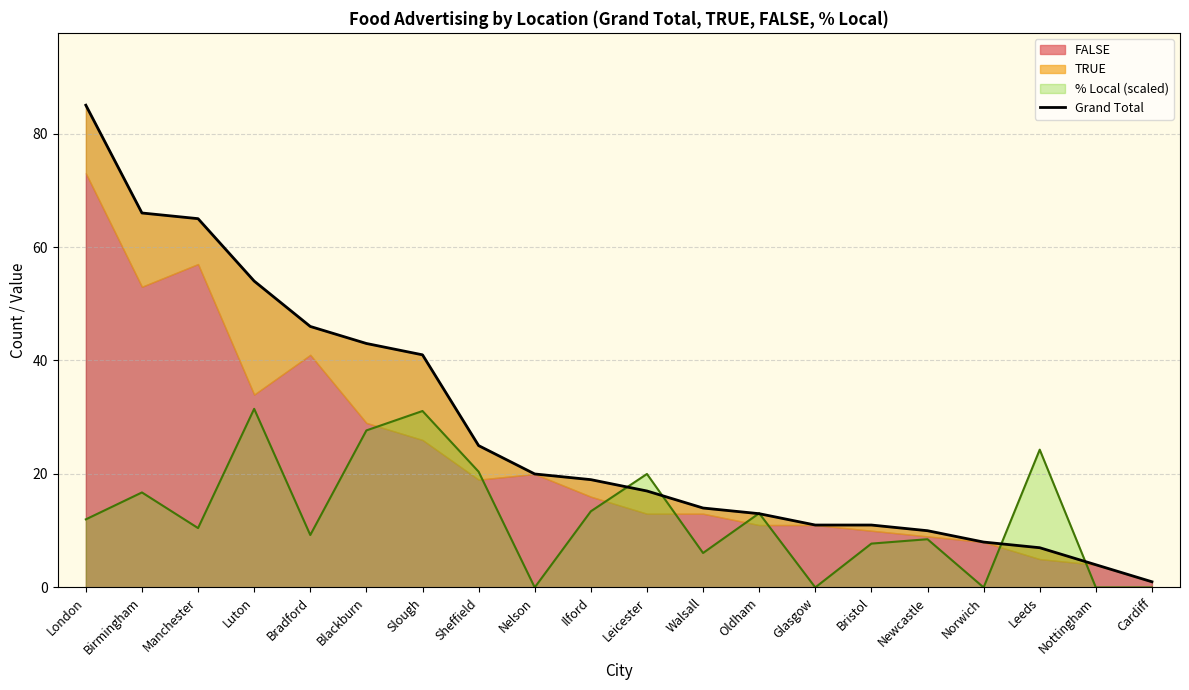

What is the sum of all values?

560